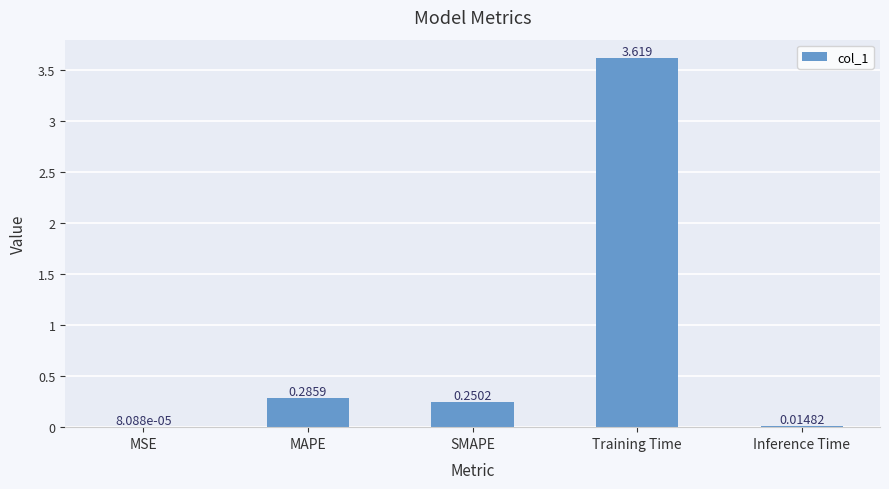

At which label is the value closest to 1?

MAPE